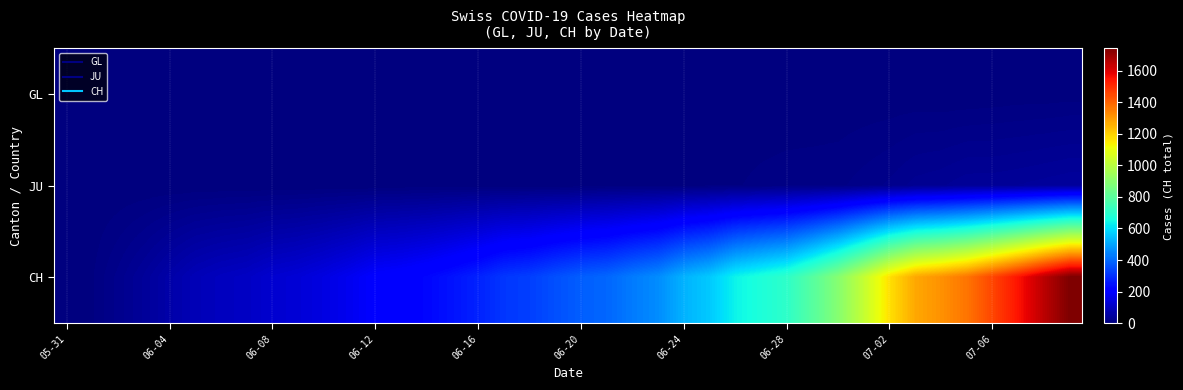

At how many categories does at least one series exceed 1731?

1